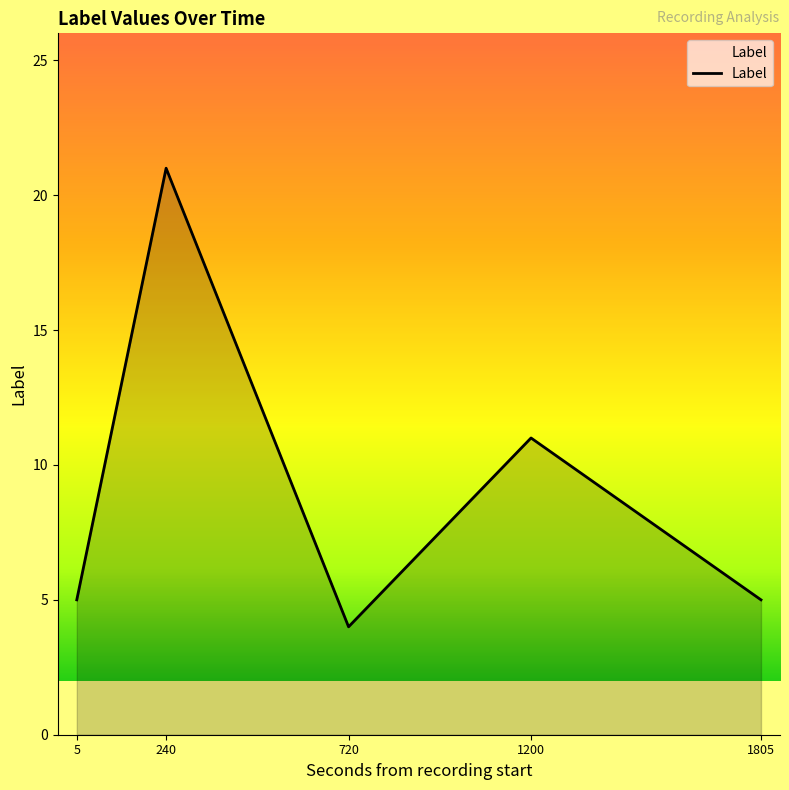

What is the difference between the values at 1805 and 240?

16